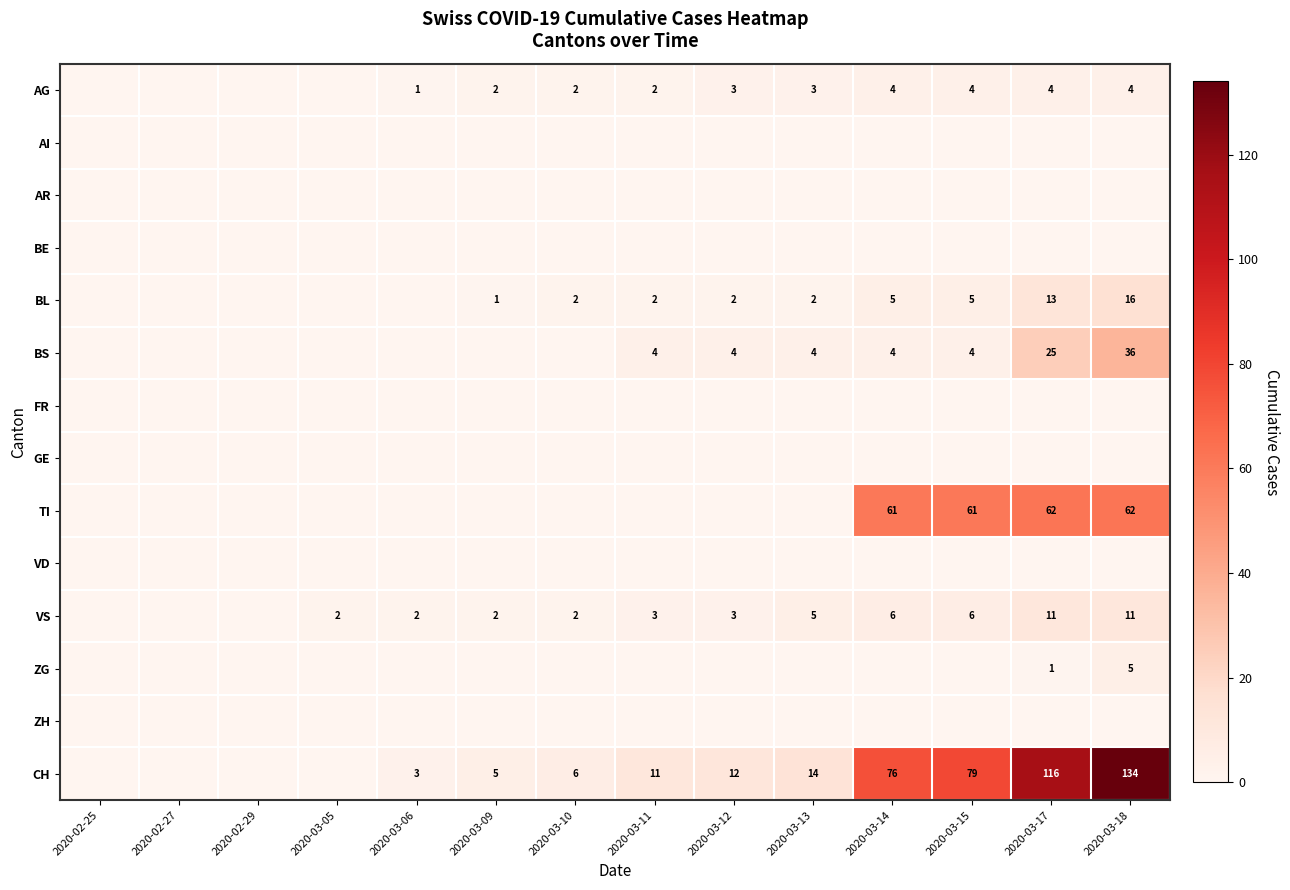

What is the spread (max minus min) of values at 2020-03-05?

2